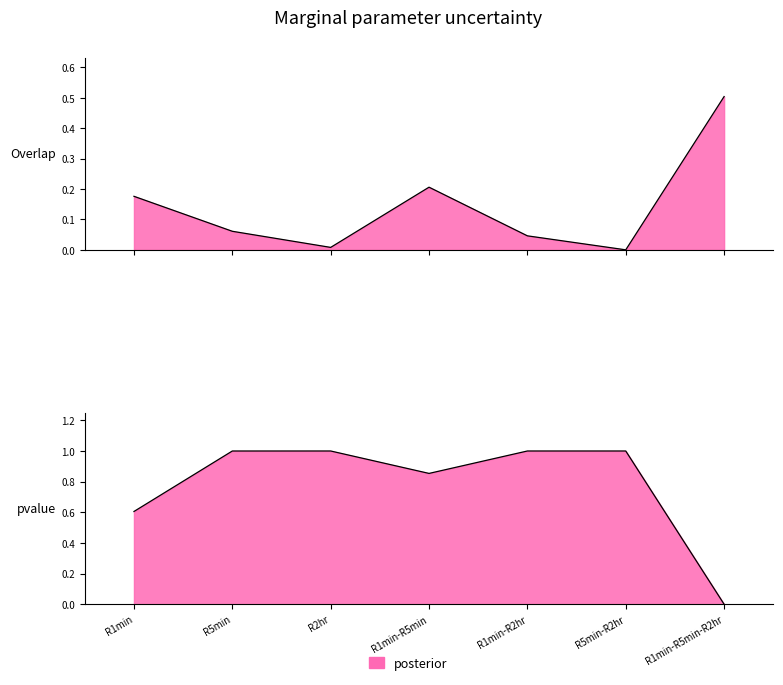

Reading left to right, list all the values displayed in this chart.

Overlap: R1min=0.2	R5min=0.1	R2hr=0.0	R1min-R5min=0.2	R1min-R2hr=0.0	R5min-R2hr=0.0	R1min-R5min-R2hr=0.5
pvalue: R1min=0.6	R5min=1.0	R2hr=1.0	R1min-R5min=0.9	R1min-R2hr=1.0	R5min-R2hr=1.0	R1min-R5min-R2hr=0.0